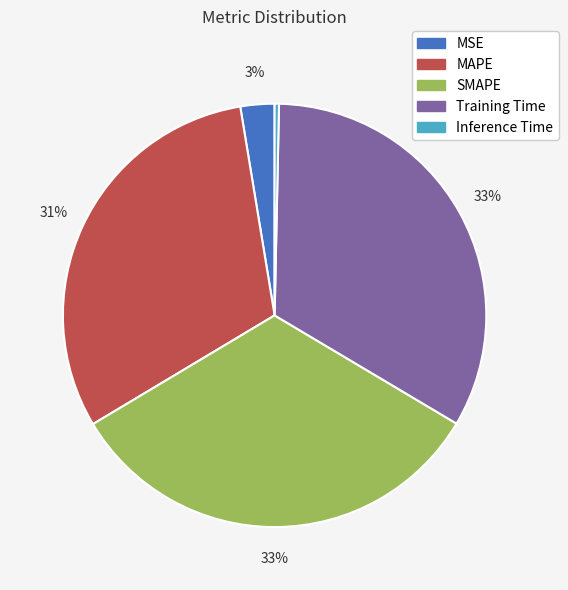

What is the smallest slice in the pie chart?

Inference Time